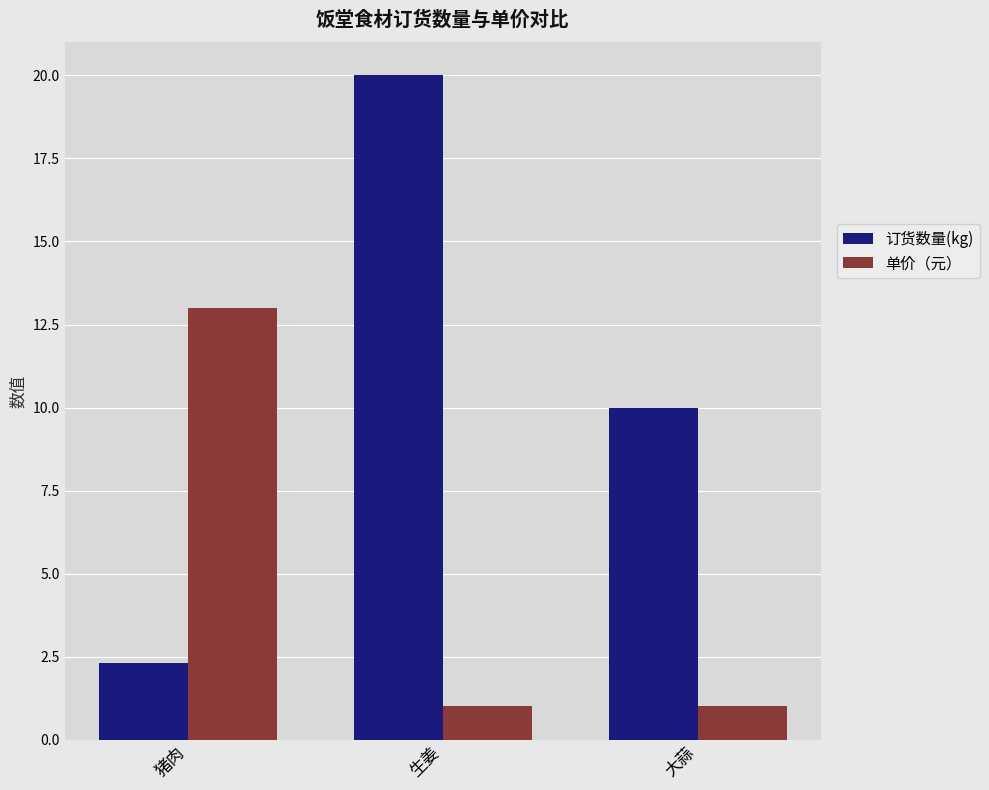

Reading left to right, transcribe all the data shown in this chart.

订货数量(kg): 猪肉=2.3	生姜=20.0	大蒜=10.0
单价（元）: 猪肉=13.0	生姜=1.0	大蒜=1.0